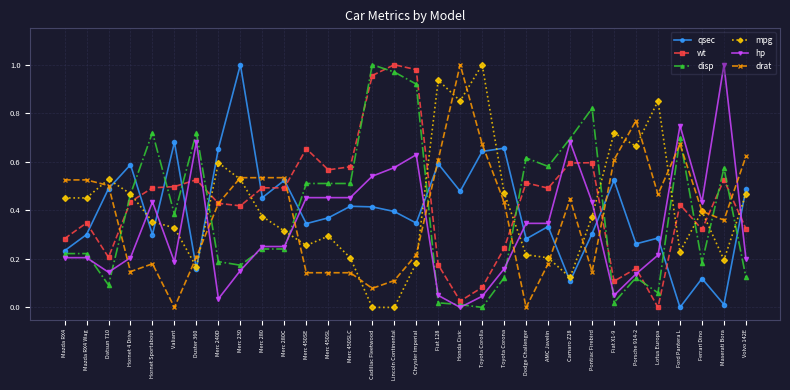

Which series changed the most between Cadillac Fleetwood and Dodge Challenger?

wt